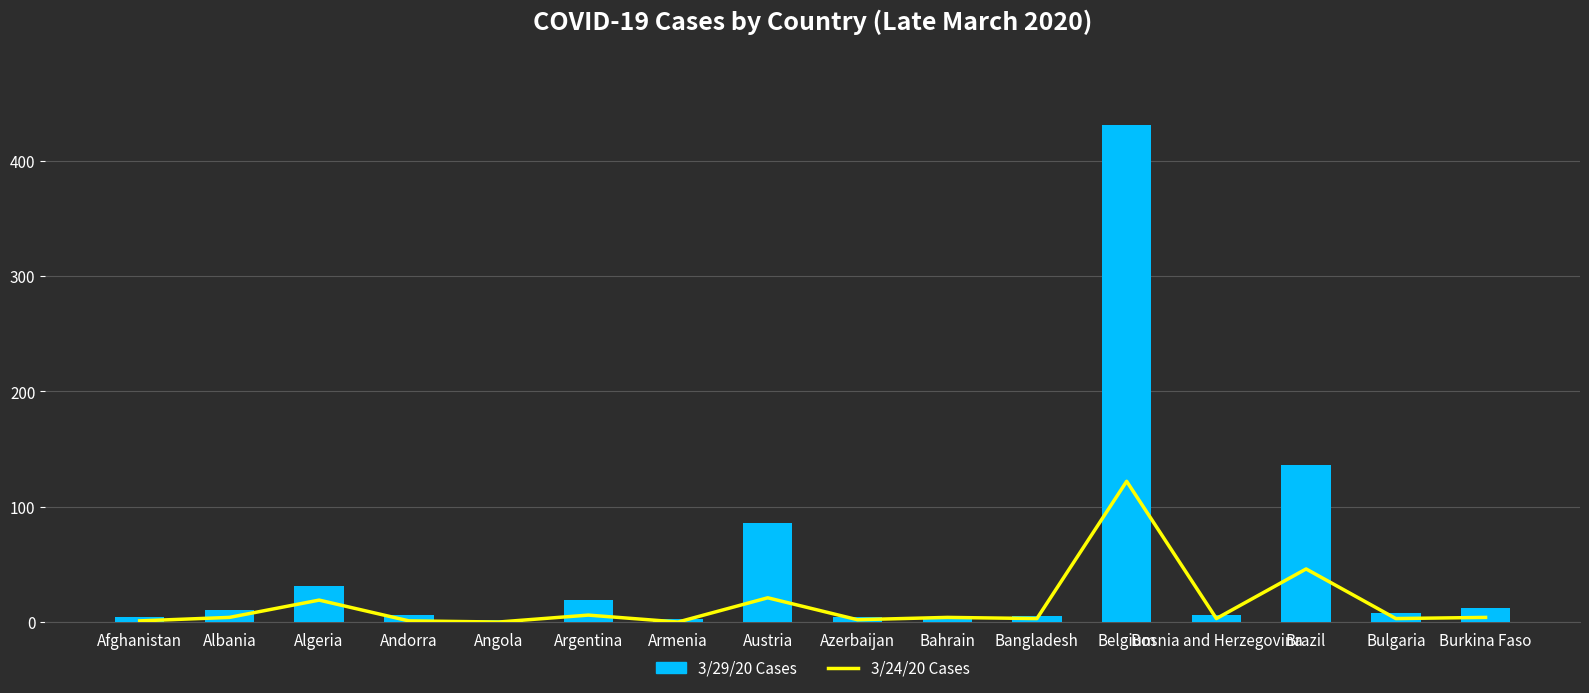

How many distinct data groups are displayed?

2